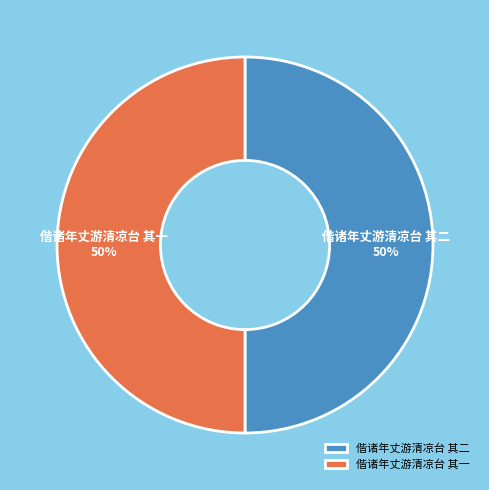

To the nearest percent, what is the combined percentage of 偕诸年丈游清凉台 其一 and 偕诸年丈游清凉台 其二?

100%